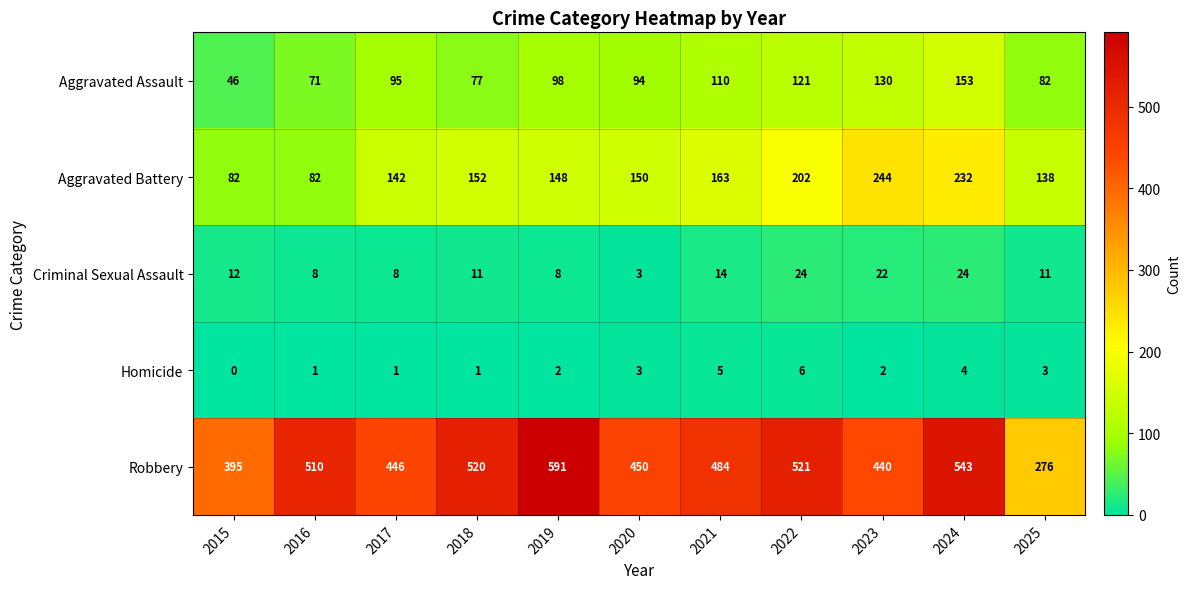

The value of Homicide at 2020 is 3. True or false?

True